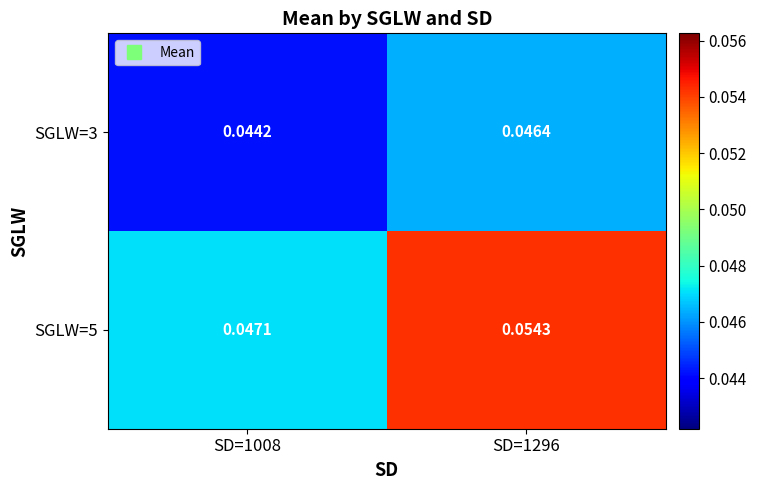

Which series has the largest total across all categories?

SGLW=5